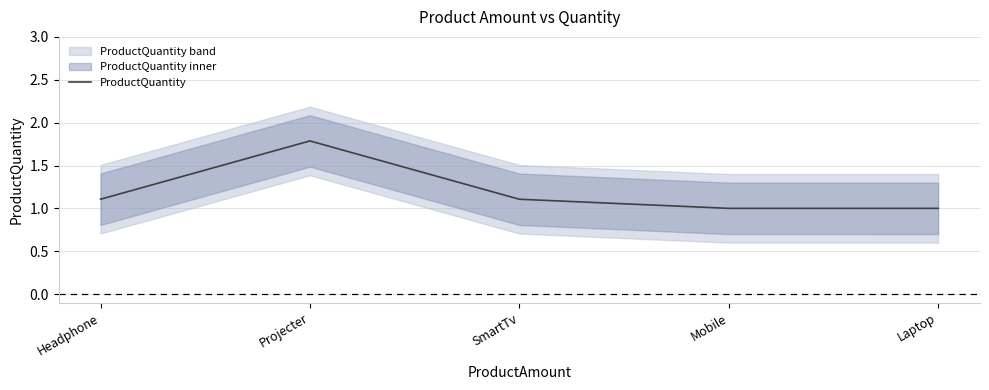

At which category does the chart reach its minimum across all series?

Laptop